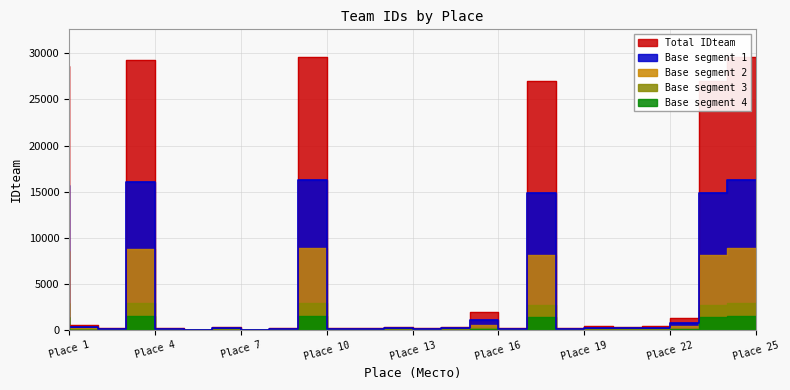

Where does the data first go above 304?

Place 1